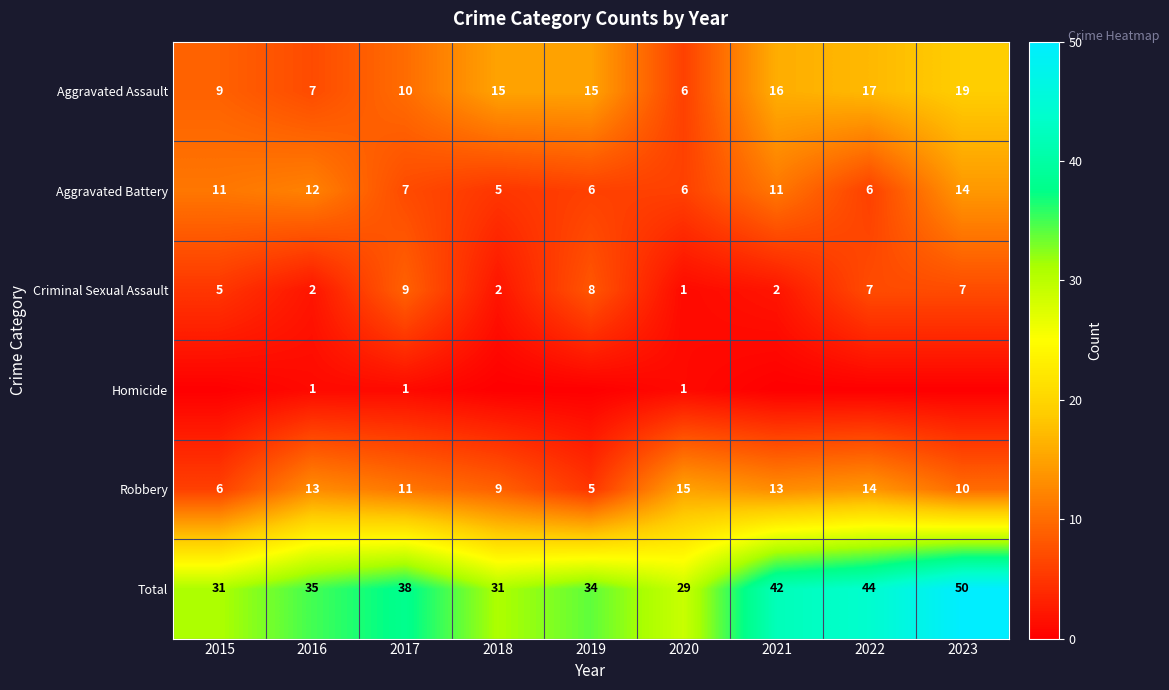

What value does the Aggravated Battery series have at 2016?

12